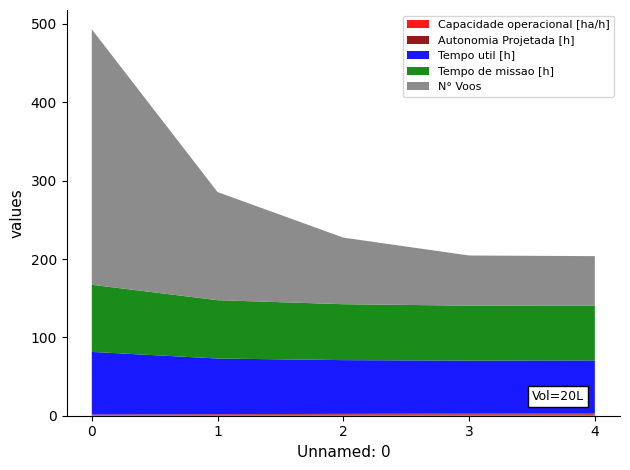

Reading right to left, list all the values displayed in this chart.

Capacidade operacional [ha/h]: 1.4	1.4	1.4	1.3	1.2
Autonomia Projetada [h]: 1.6	1.3	1.0	0.7	0.3
Tempo util [h]: 67.6	67.6	68.6	71.0	80.0
Tempo de missao [h]: 70.1	70.2	71.4	74.5	85.7
N° Voos: 63.0	64.0	85.0	138.0	326.0